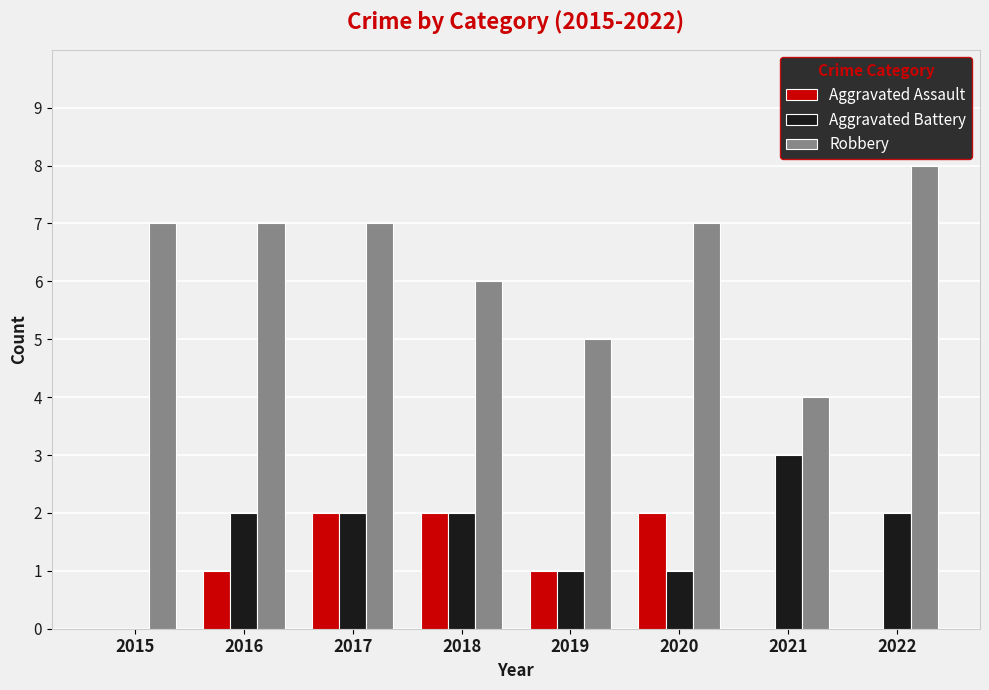

What is the greatest value displayed?

8